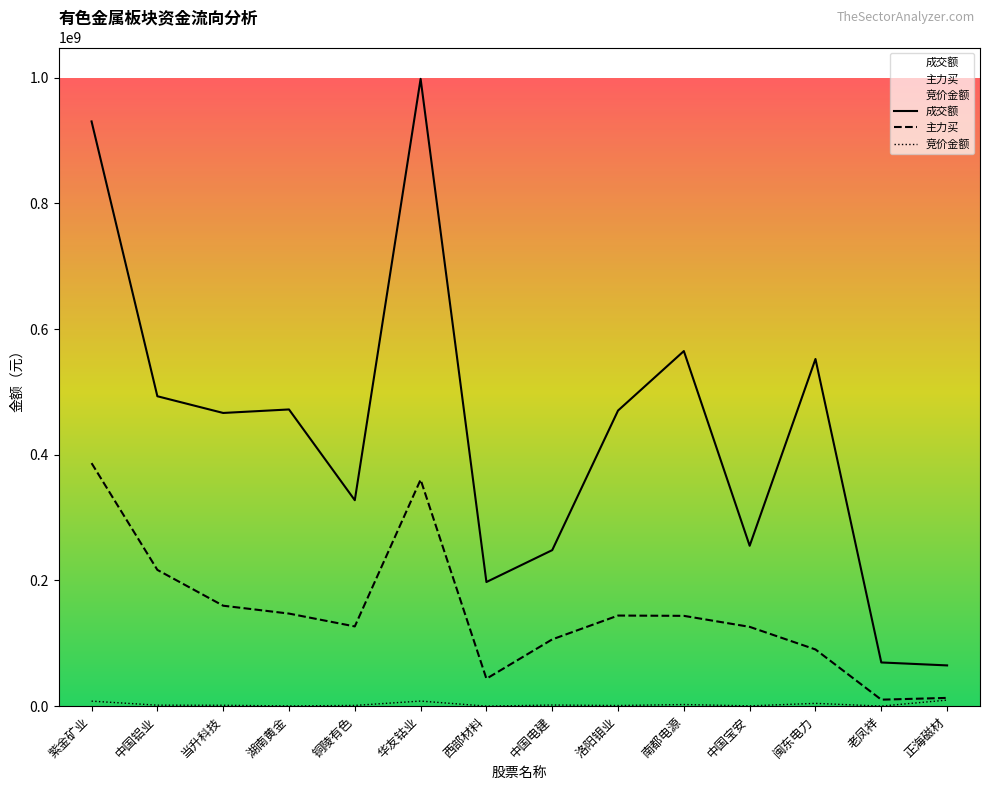

List the labels in order of 成交额 value, largest first.

华友钴业, 紫金矿业, 南都电源, 闽东电力, 中国铝业, 湖南黄金, 洛阳钼业, 当升科技, 铜陵有色, 中国宝安, 中国电建, 西部材料, 老凤祥, 正海磁材